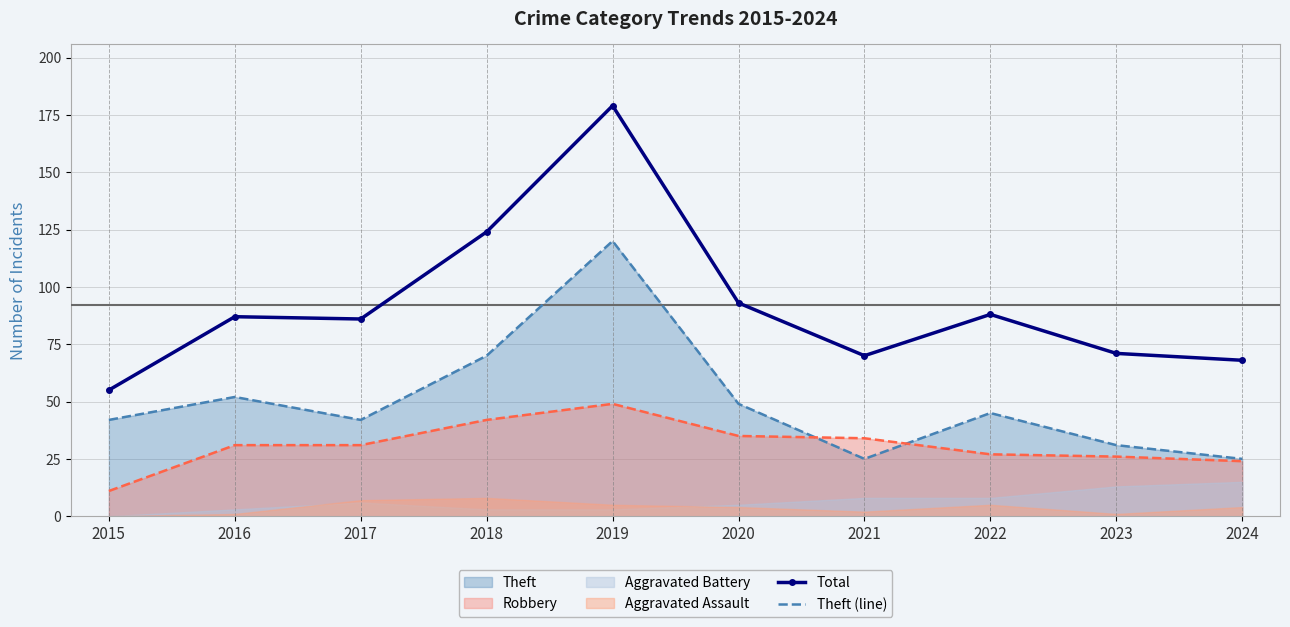

How many interior local valleys does the Theft (line) series have?

2